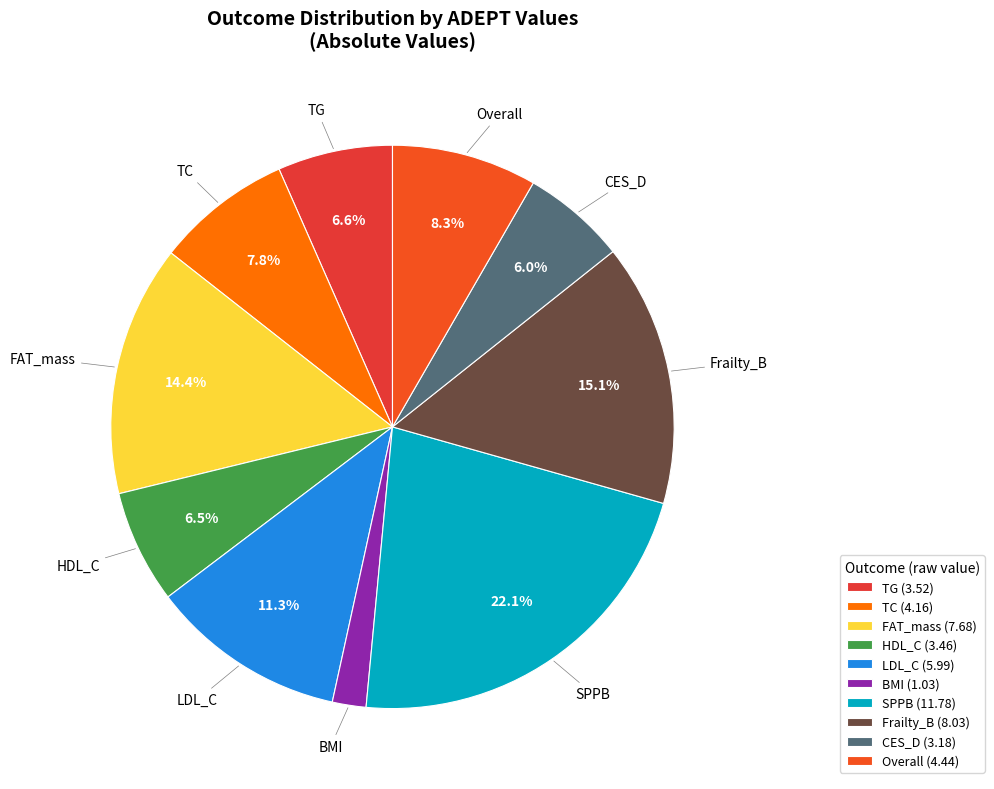

Approximately how many times larger is the value at Frailty_B compared to BMI?

7.8